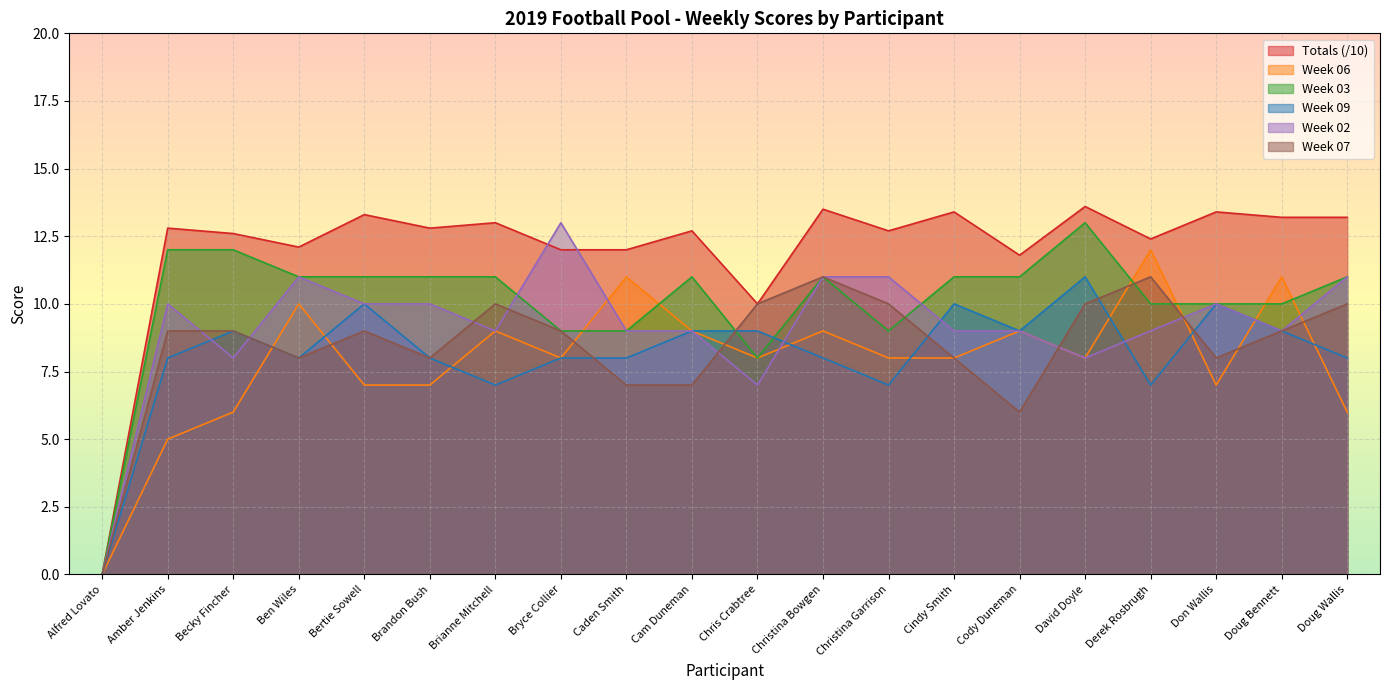

At which label is Week 09 closest to 5?

Brianne Mitchell